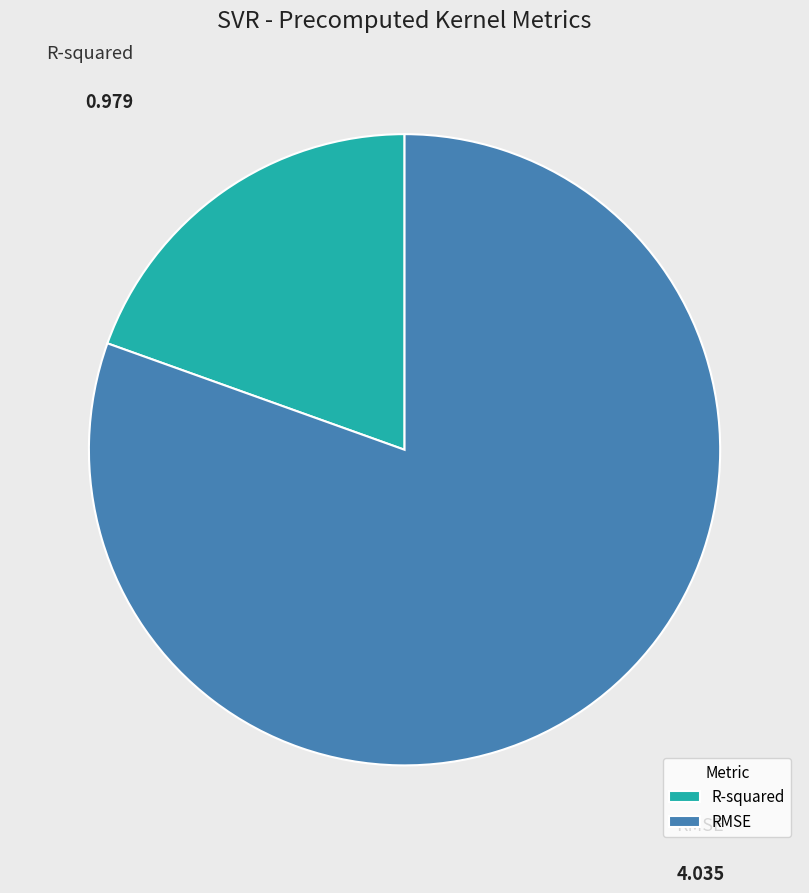

Combined, do R-squared and RMSE account for over 50%?

Yes